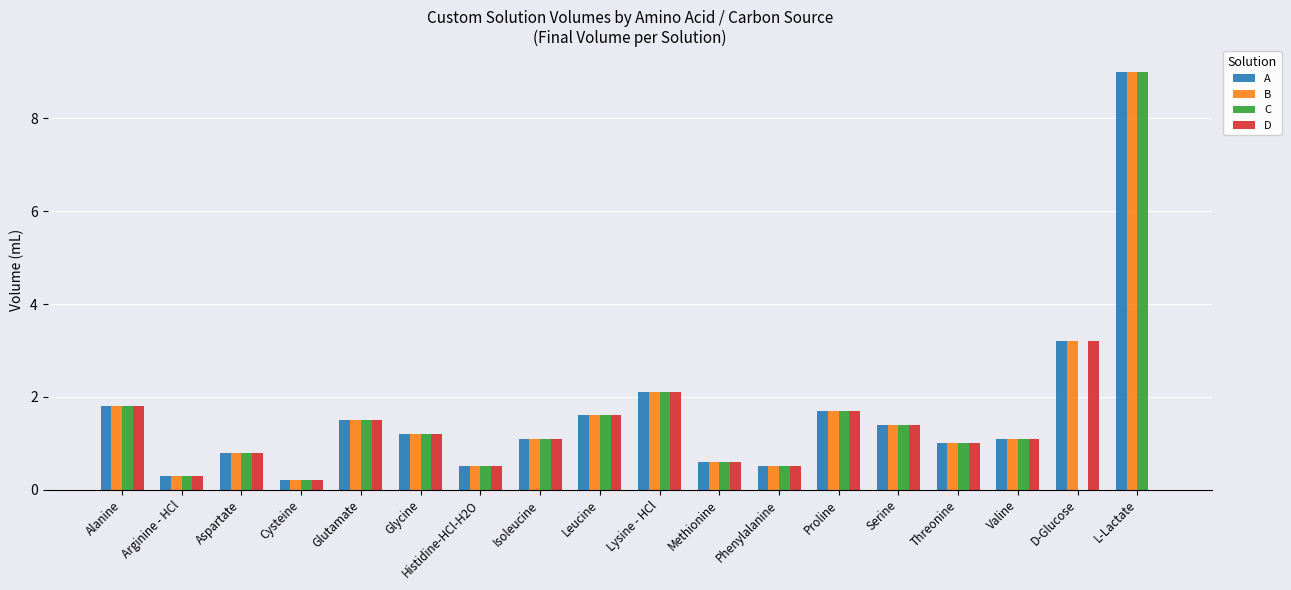

What is the total value across all series at Alanine?

7.2